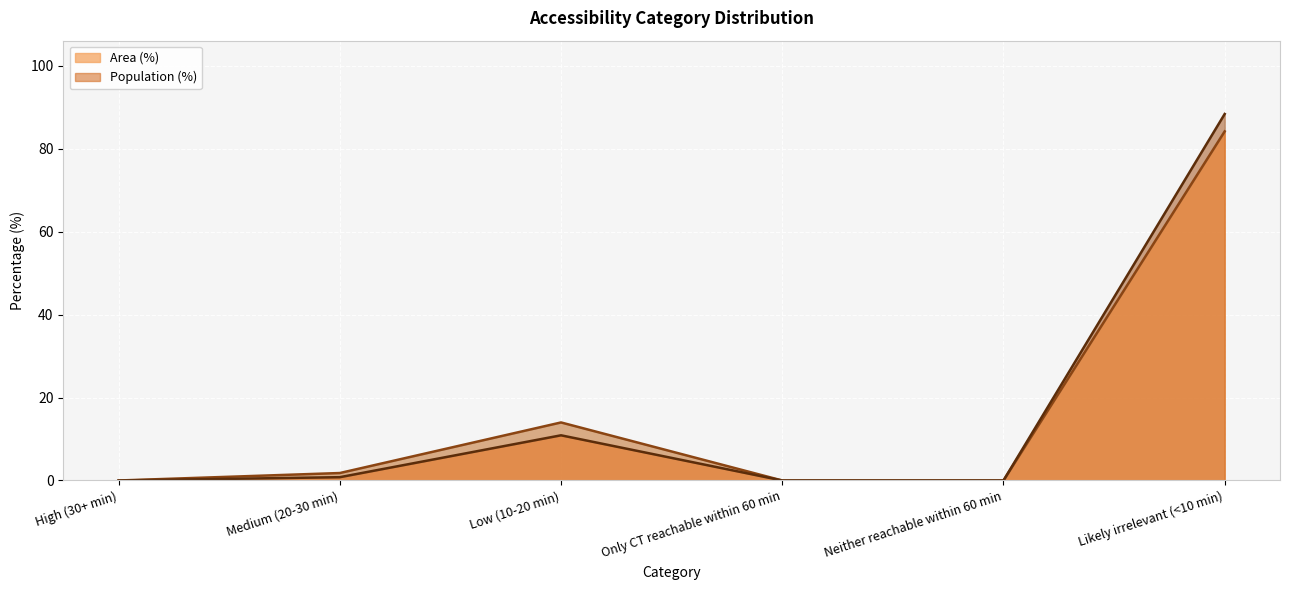

What is the maximum value shown in the chart?

88.4